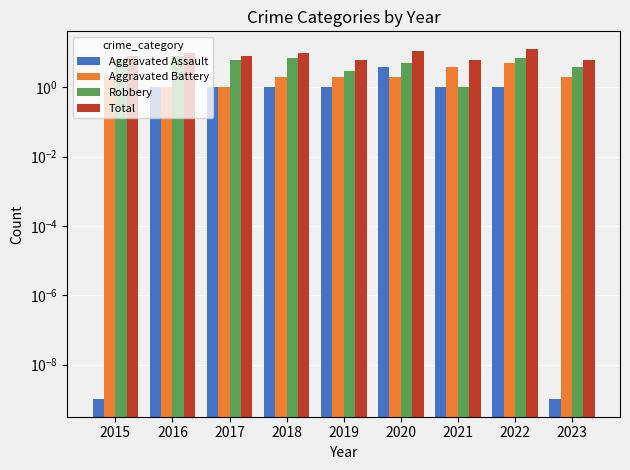

What is the total value across all series at 2017?

16.0